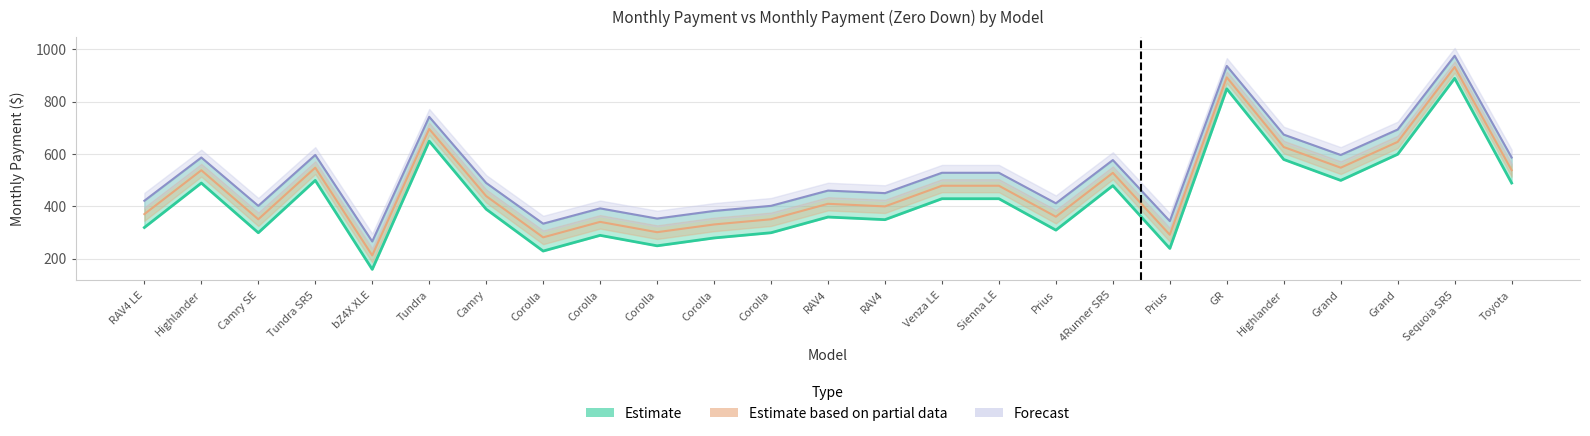

Does the chart have visible grid lines?

Yes